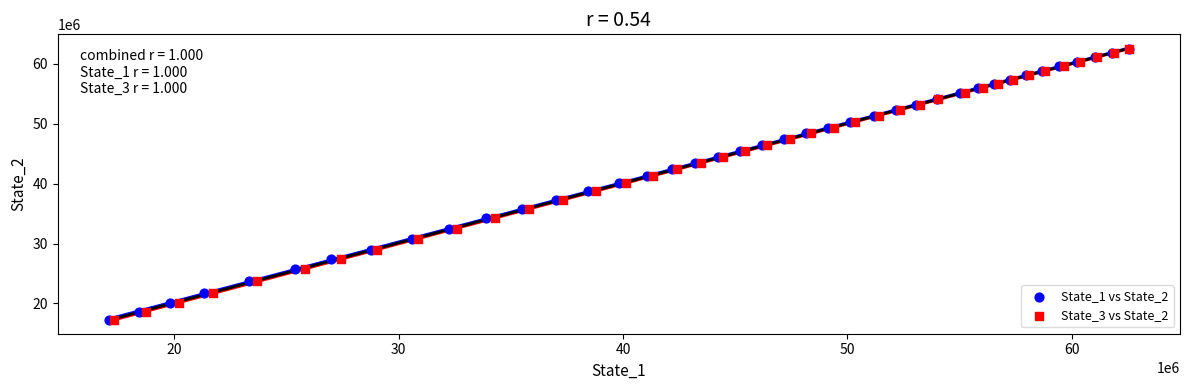

What are all the series names shown in the legend?

State_1 vs State_2, State_3 vs State_2